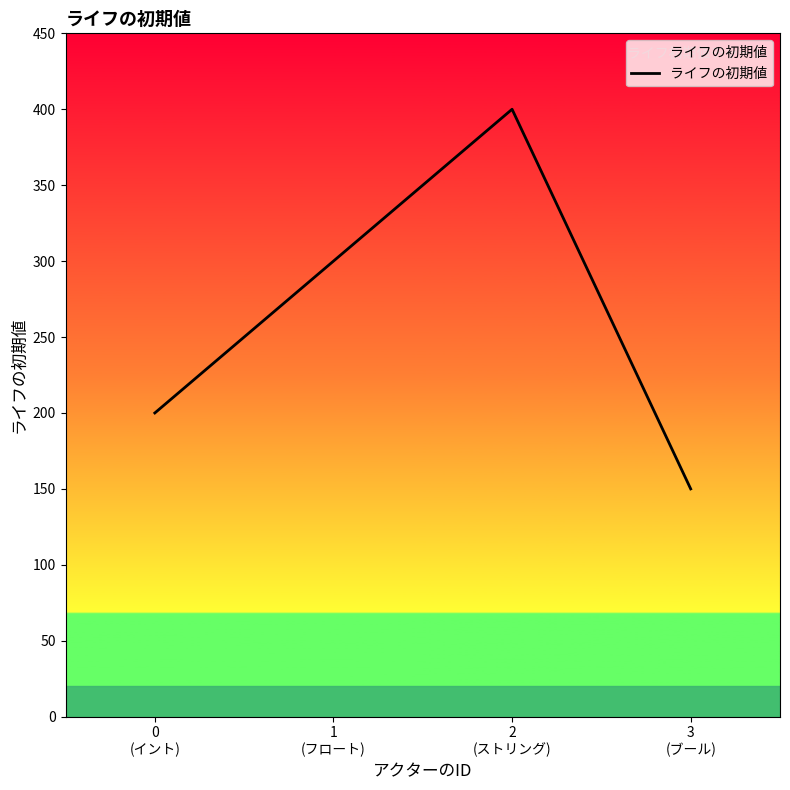

What is the difference between the maximum and minimum values?

250